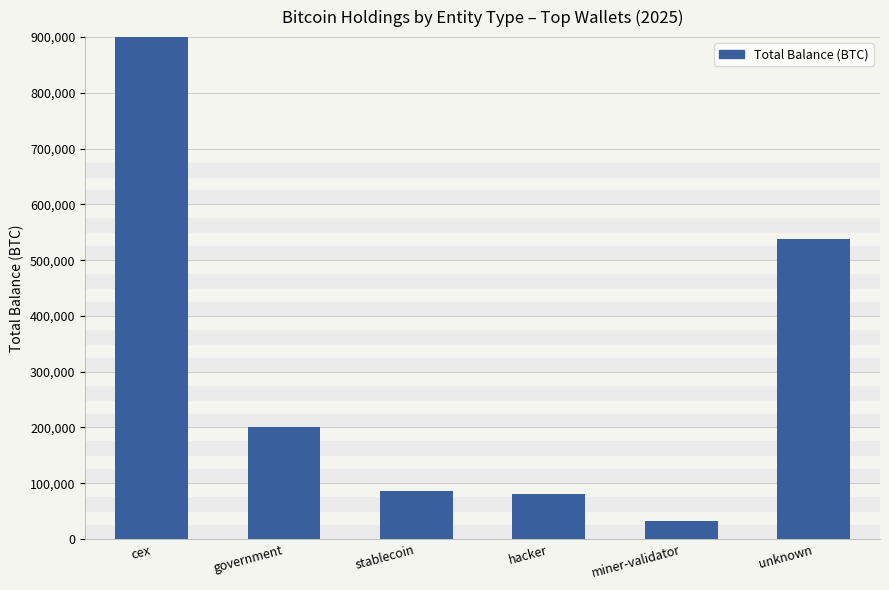

What is the ratio of the value at stablecoin to the value at miner-validator?

2.7